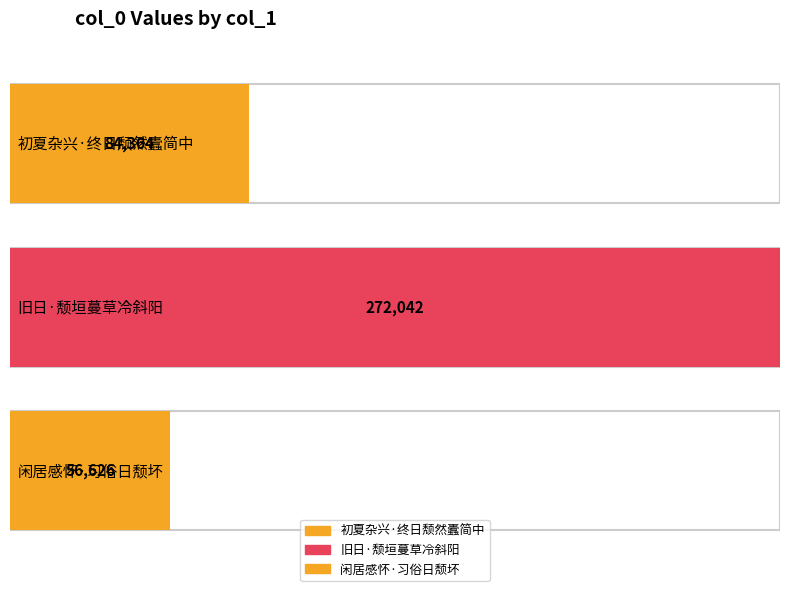

What value does the data have at 初夏杂兴·终日颓然蠹简中?

84364